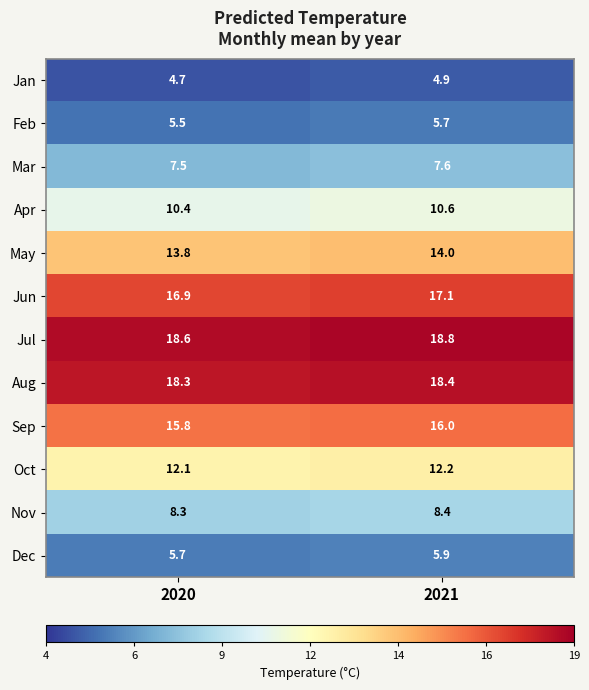

Which category has the lowest value in the Sep series?

2020